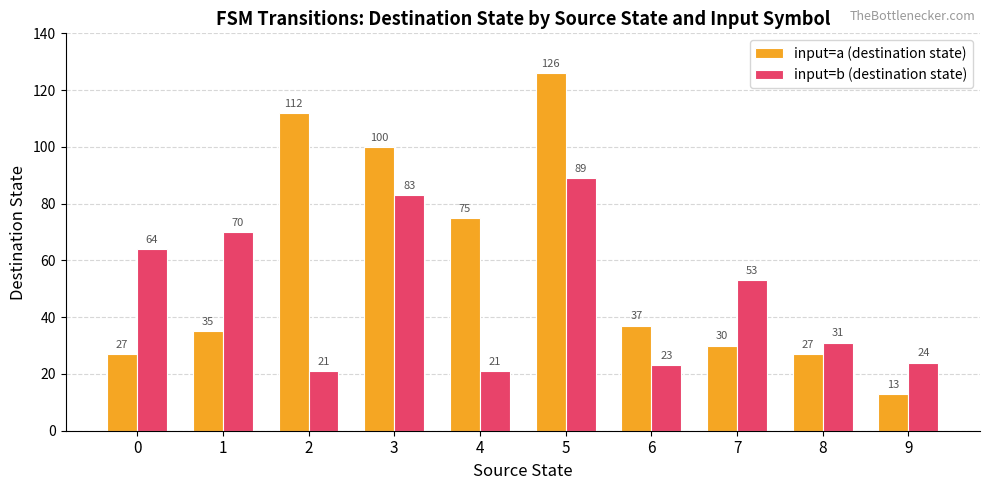

Which series changed the most between 4 and 6?

input=a (destination state)